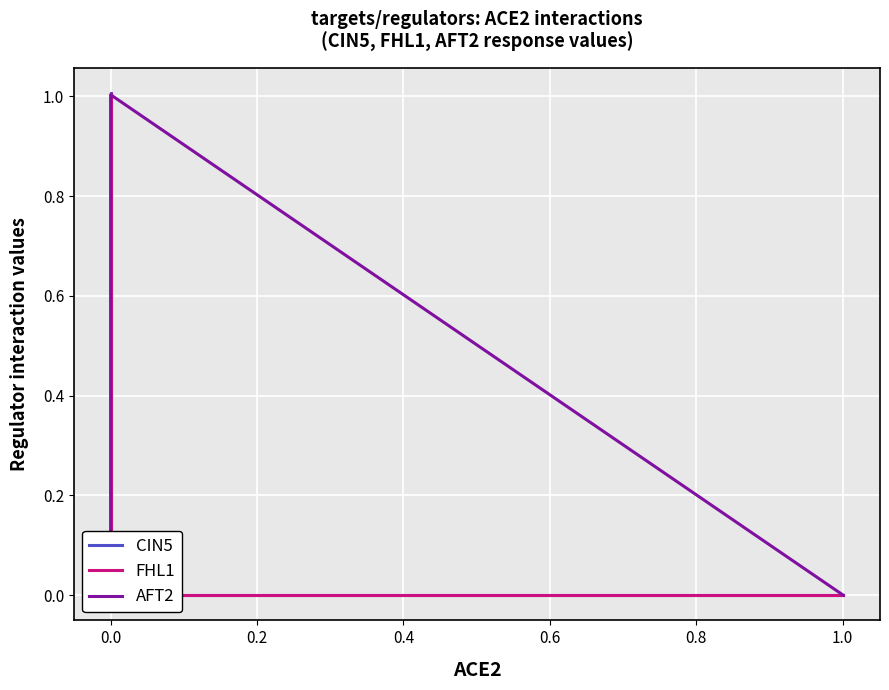

How many positive values does the AFT2 series have?

1